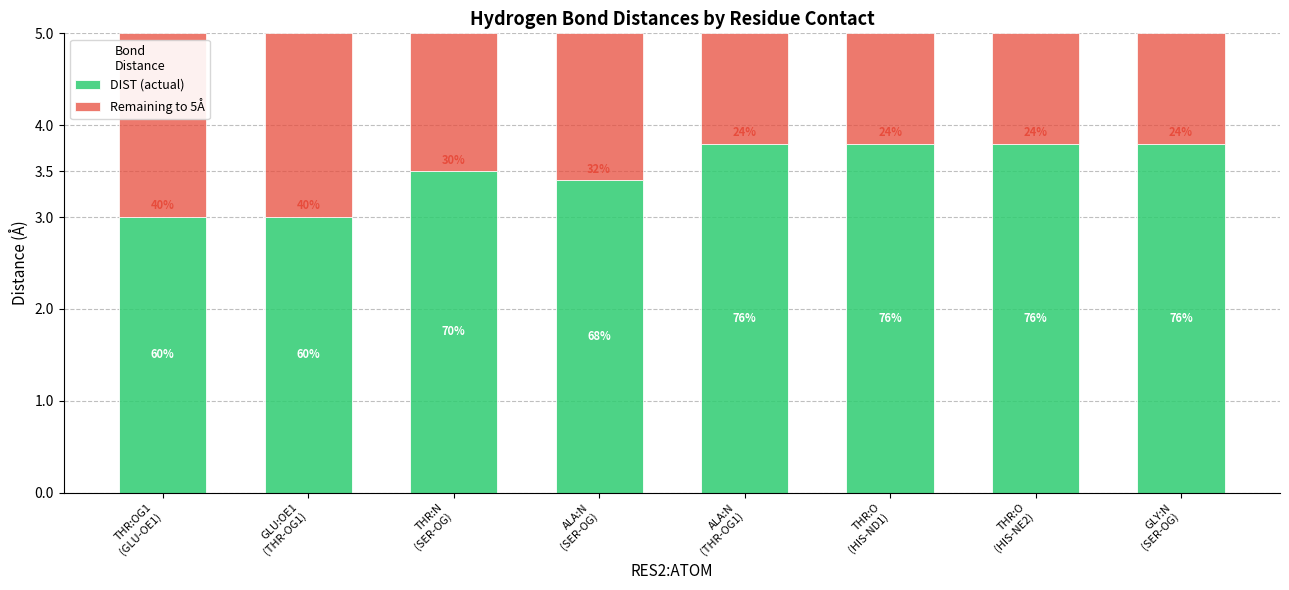

The value of DIST (actual) at THR:O
(HIS-NE2) is 1.3. True or false?

False